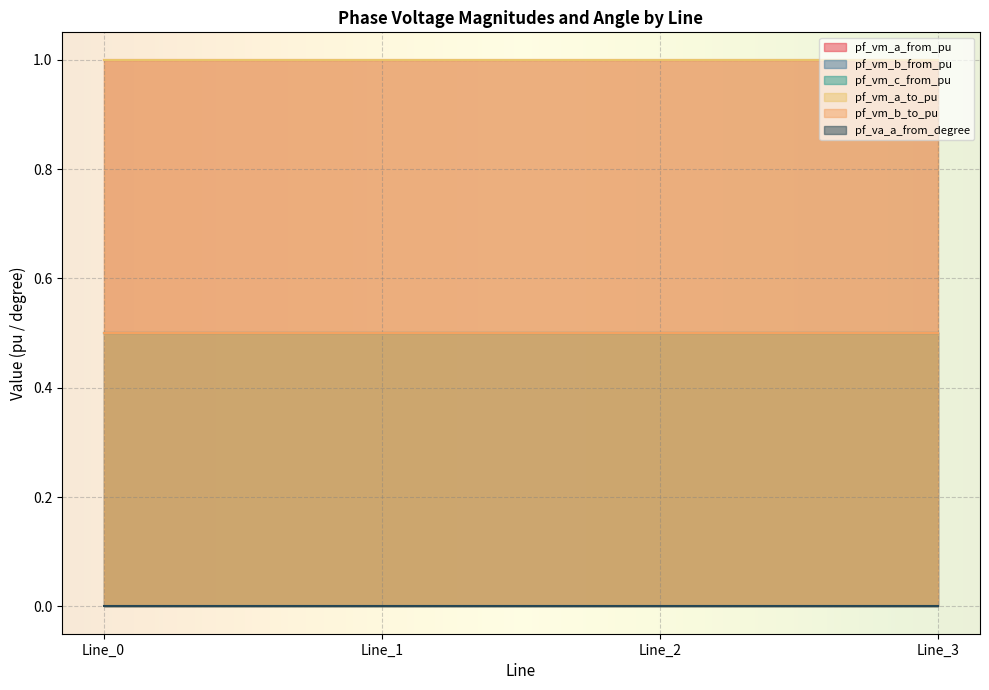

The value of pf_vm_a_from_pu at Line_0 is 0.3. True or false?

False